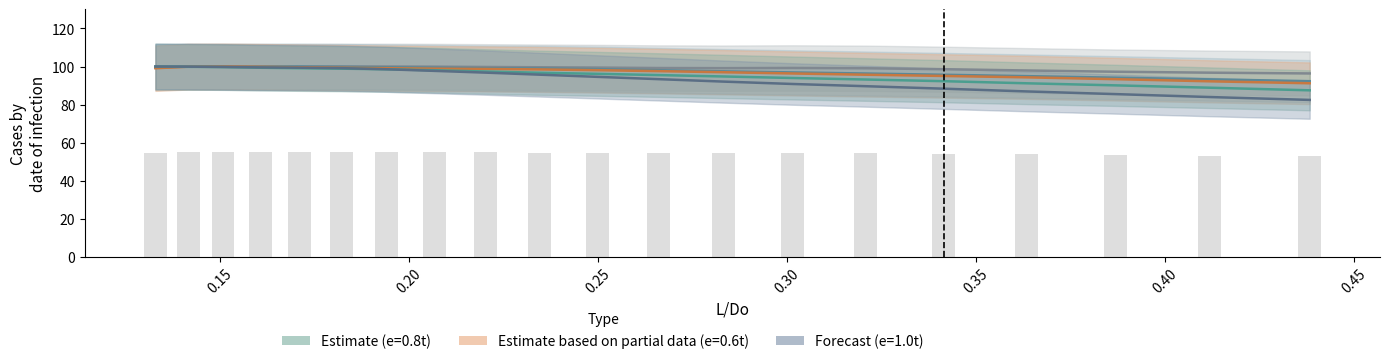

How many data points does each series have?

20